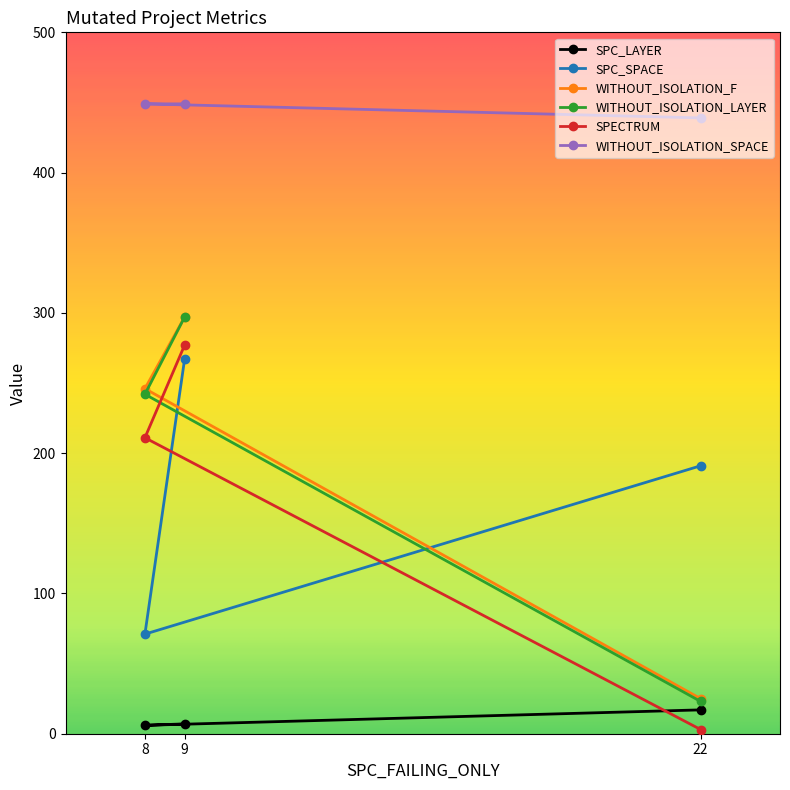

Between 8 and 9, which is larger?

9